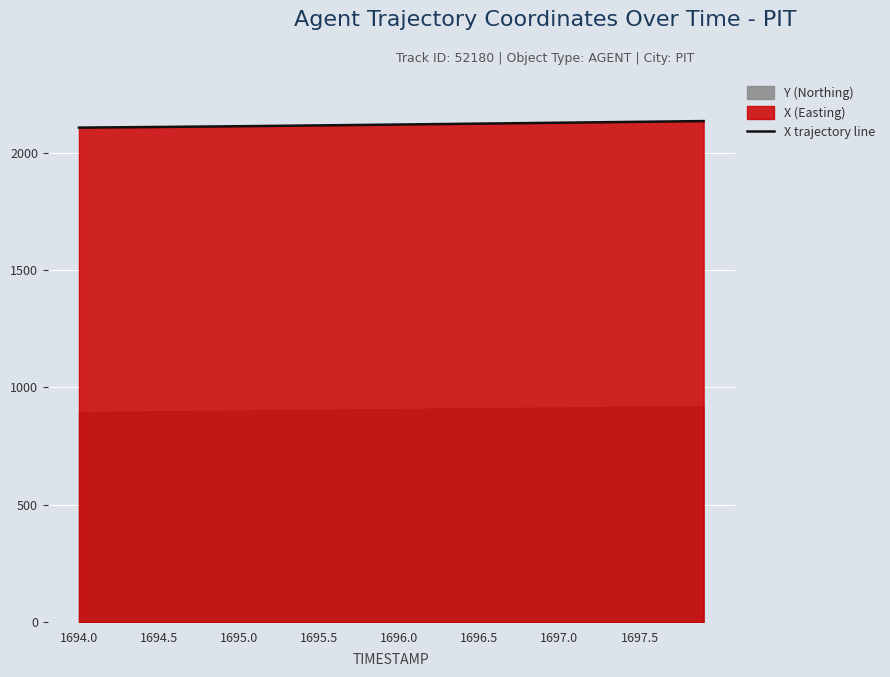

Is it true that X trajectory line equals 3050.1 at 1696.5?

False